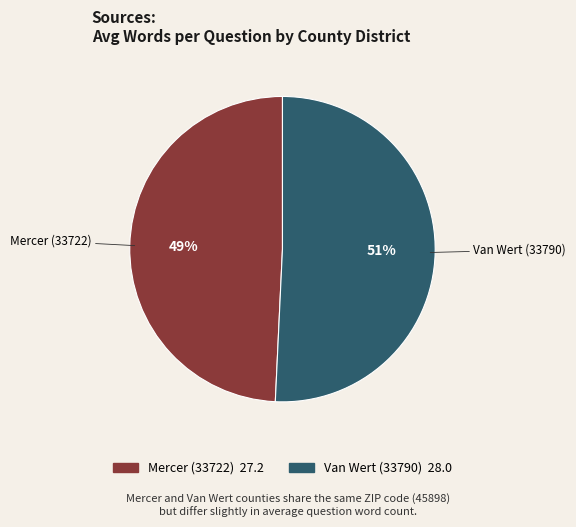

Combined, do Van Wert (33790) and Mercer (33722) account for over 50%?

Yes